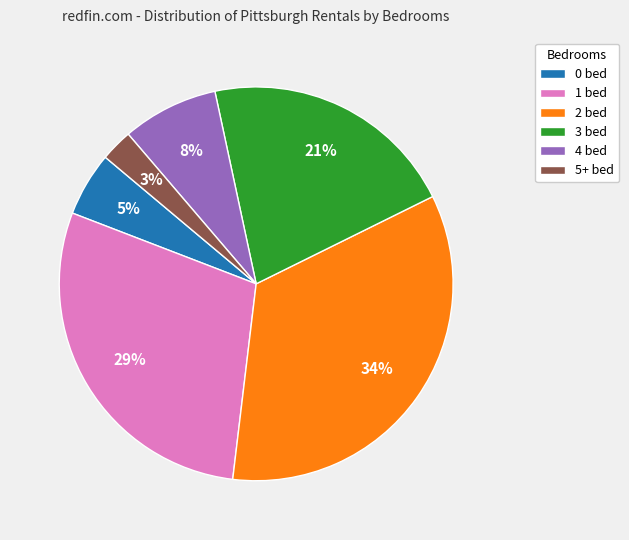

What is the largest slice in the pie chart?

2 bed